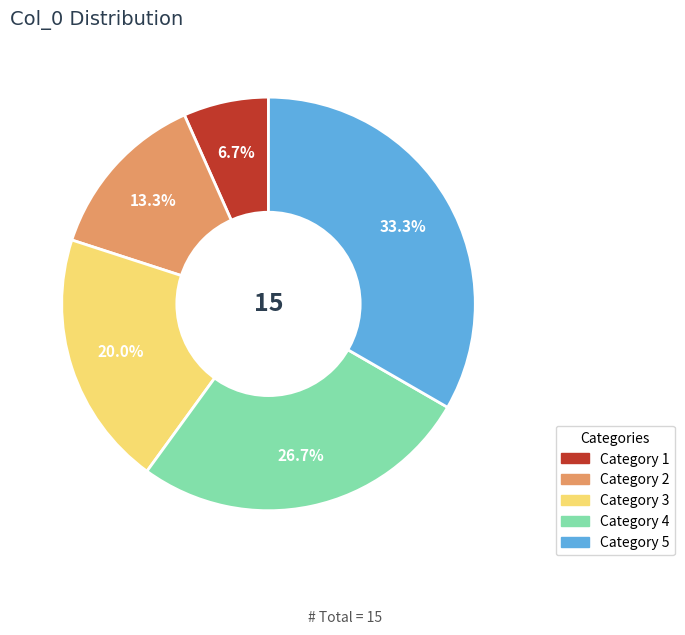

Count the number of slices in the pie.

5